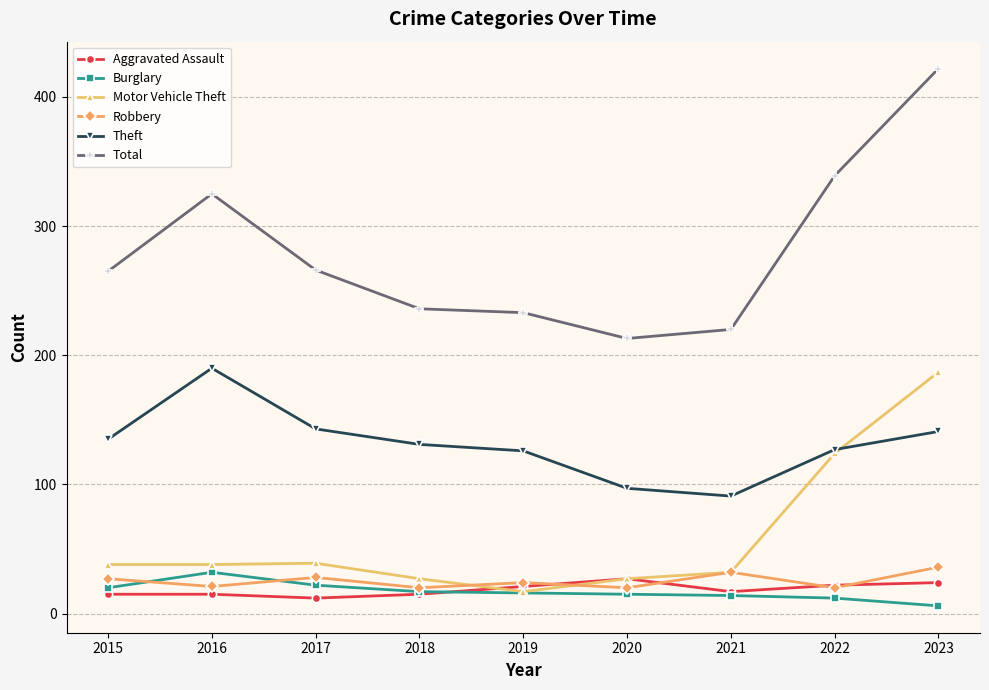

What are all the series names shown in the legend?

Aggravated Assault, Burglary, Motor Vehicle Theft, Robbery, Theft, Total